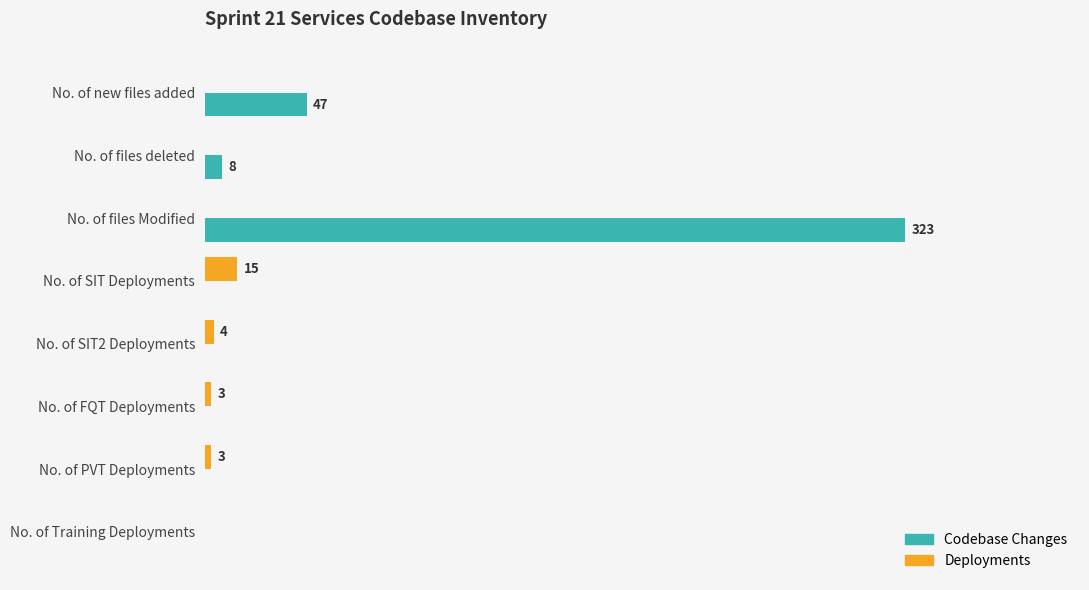

At which label does Deployments reach its peak?

No. of SIT Deployments